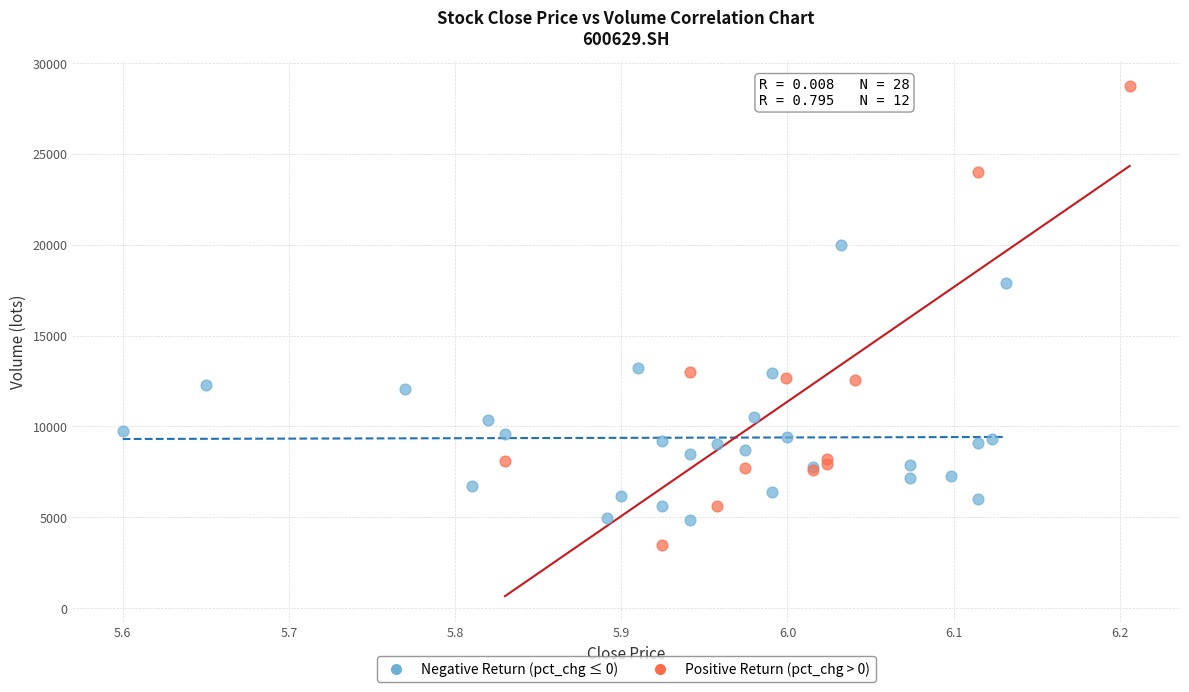

Which series reaches the maximum Y coordinate?

Positive Return (pct_chg > 0)